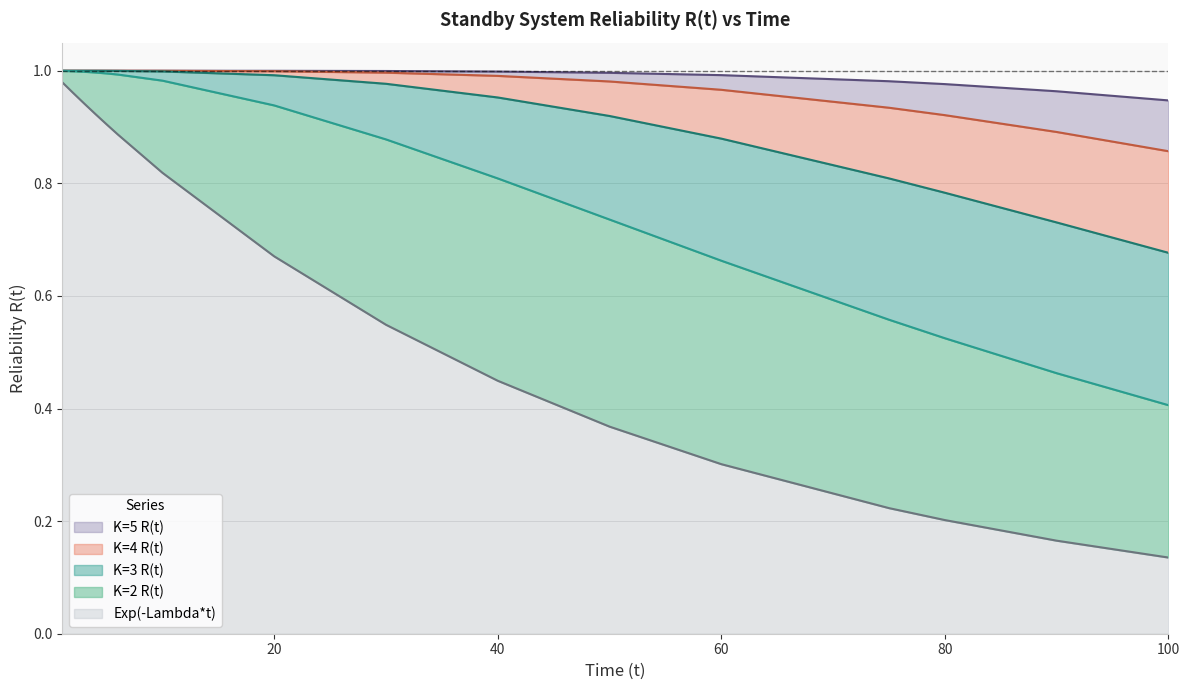

Which series changed the most between 10 and 40?

Exp(-Lambda*t)